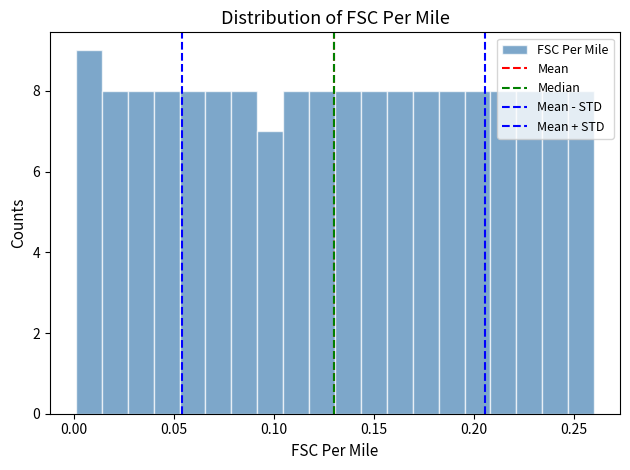

Read against the x-axis, roughly where is the centre of the tallest bar?

0.005